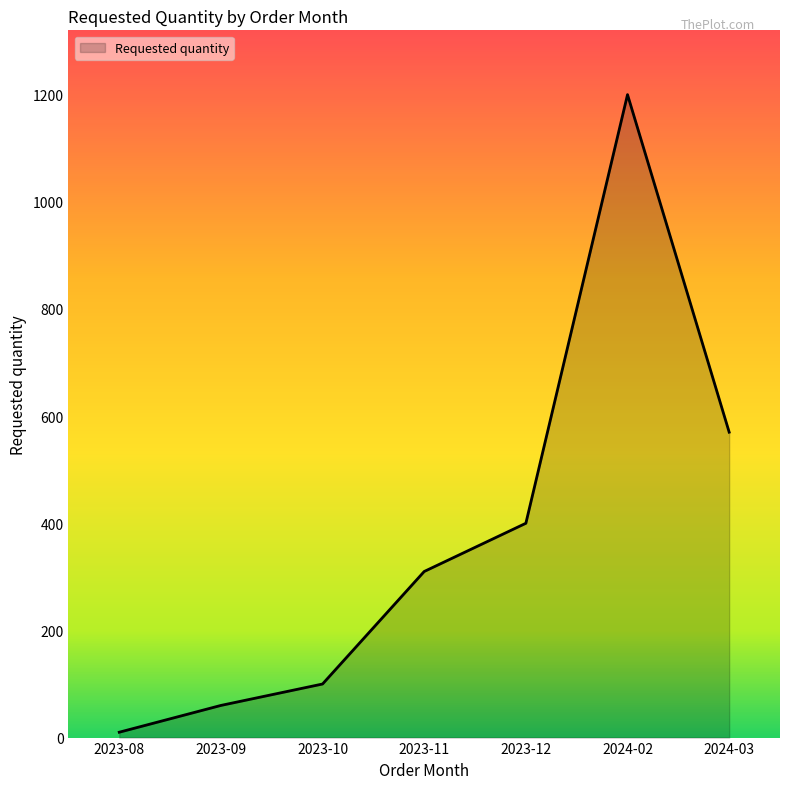

Is it true that the value at 2024-02 is 1642?

False